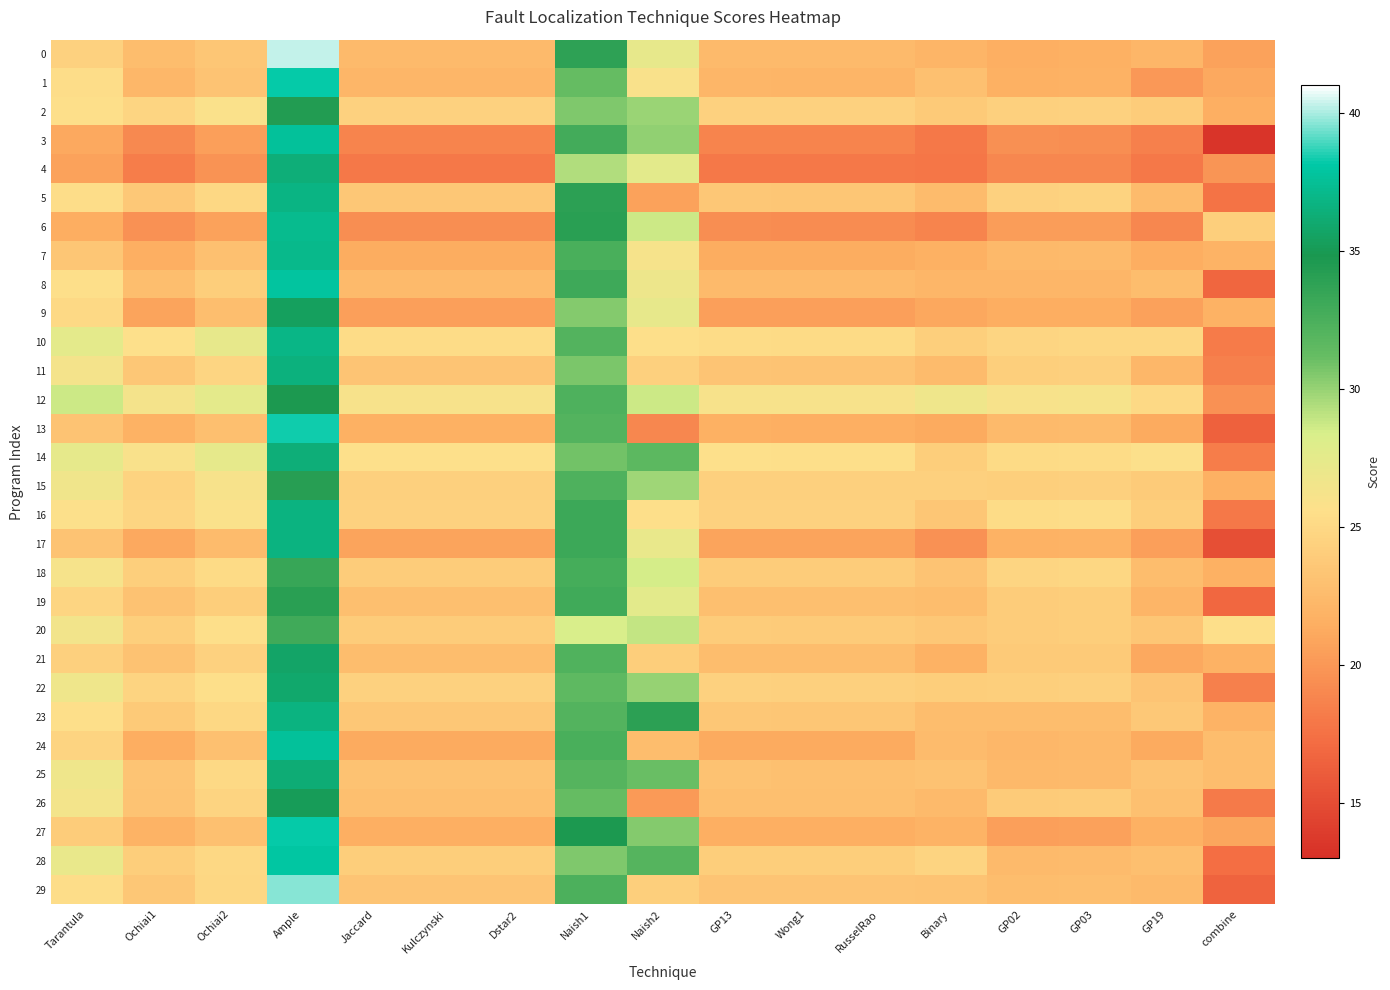

At Tarantula, list the series in order from largest to smallest.

12, 10, 14, 28, 22, 25, 15, 20, 26, 11, 18, 16, 23, 8, 2, 1, 29, 5, 9, 19, 24, 0, 21, 27, 7, 17, 13, 6, 3, 4